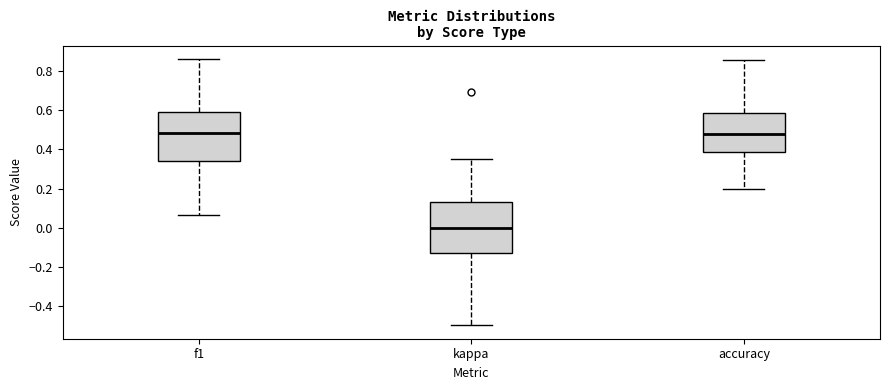

Which box's median line is the lowest?

kappa